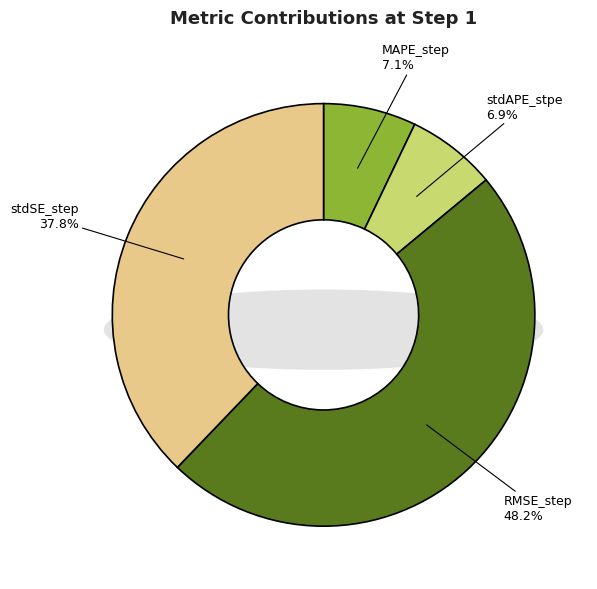

To the nearest percent, what is the difference between the RMSE_step and MAPE_step slice percentages?

41%